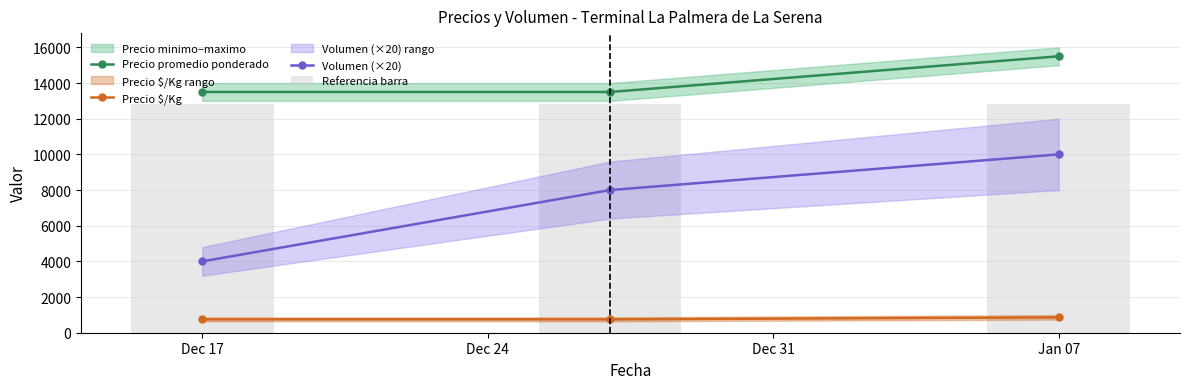

List the series in order of their peak value, highest first.

Precio promedio ponderado, Referencia barra, Volumen (×20), Precio $/Kg